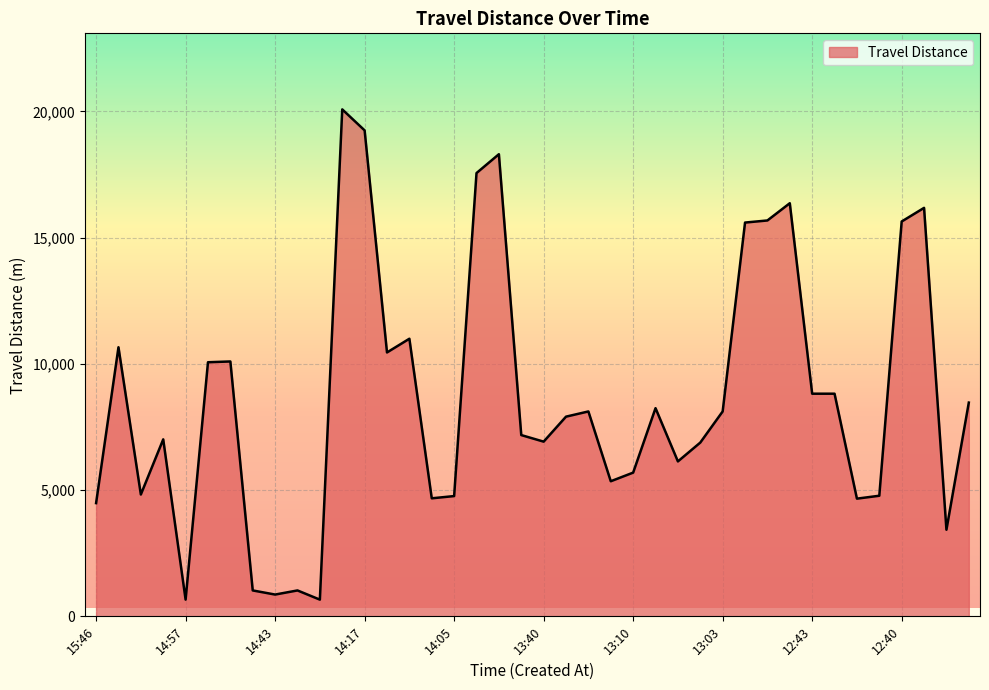

What is the minimum value shown in the chart?

662